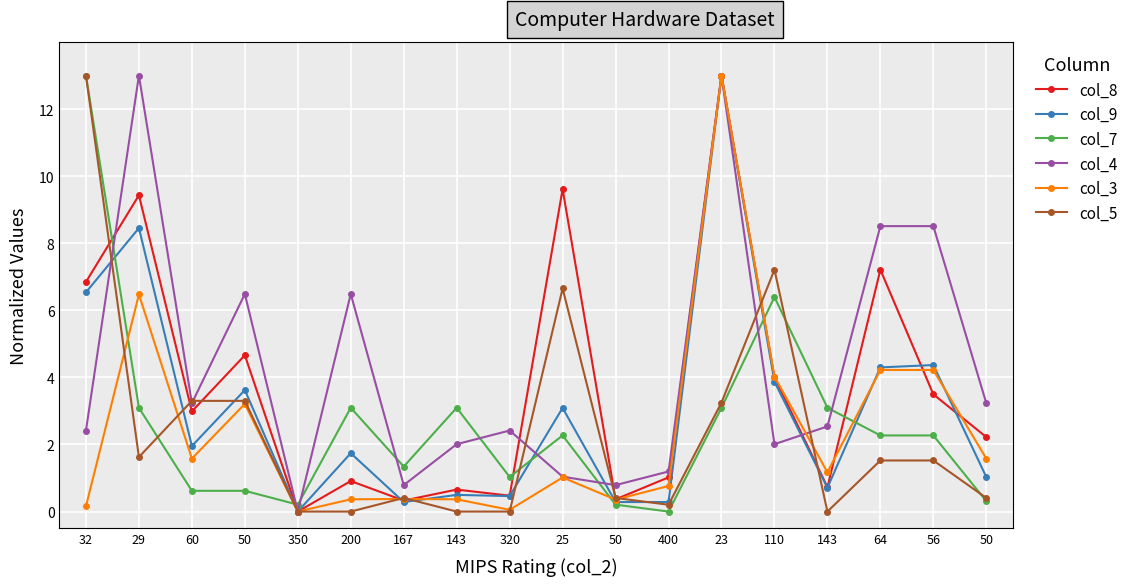

Rank the series at 143 from highest to lowest value.

col_7, col_4, col_8, col_9, col_3, col_5